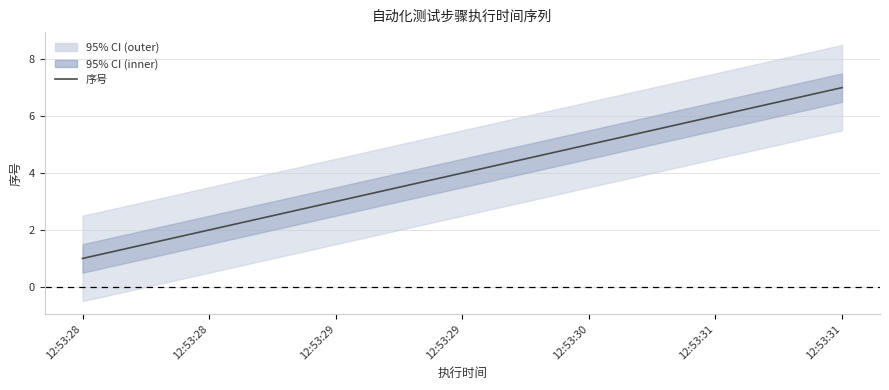

What is the sum of all values?

28